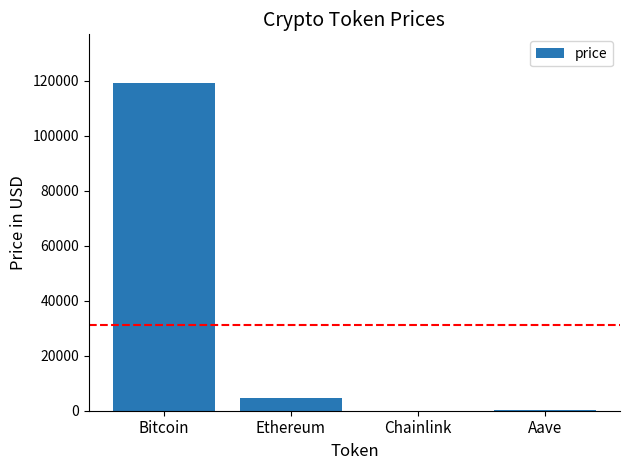

Is it true that the value at Bitcoin is 118940.0?

True